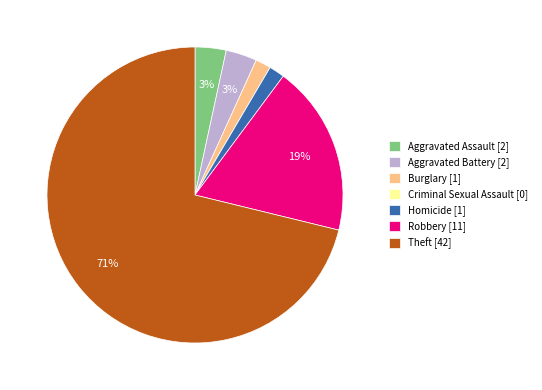

Between Theft and Robbery, which is larger?

Theft